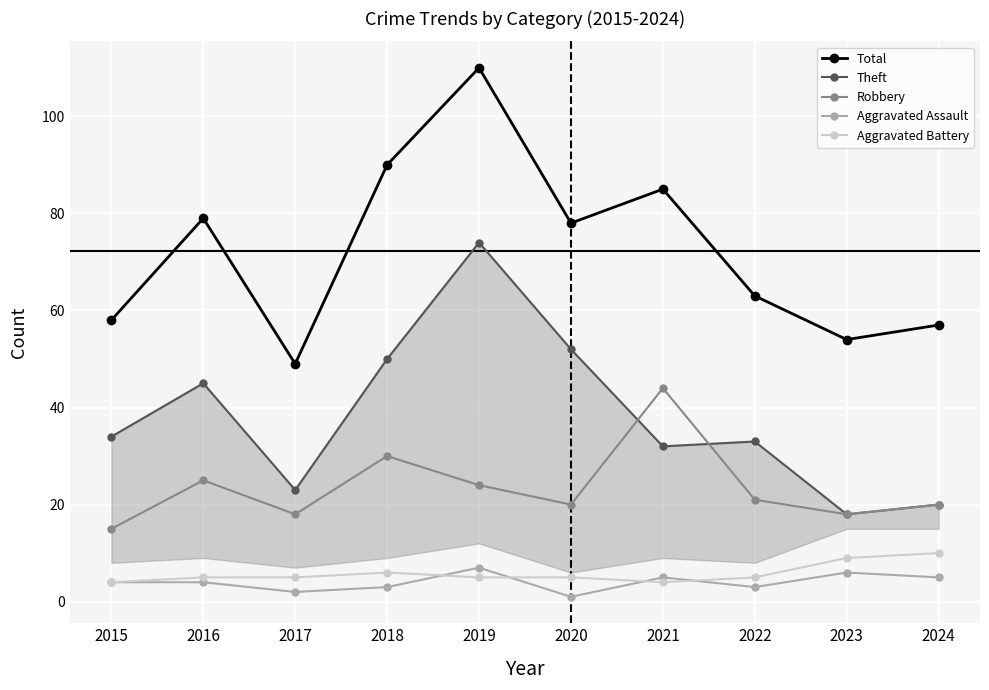

At which category does Aggravated Assault reach its first local peak?

2019